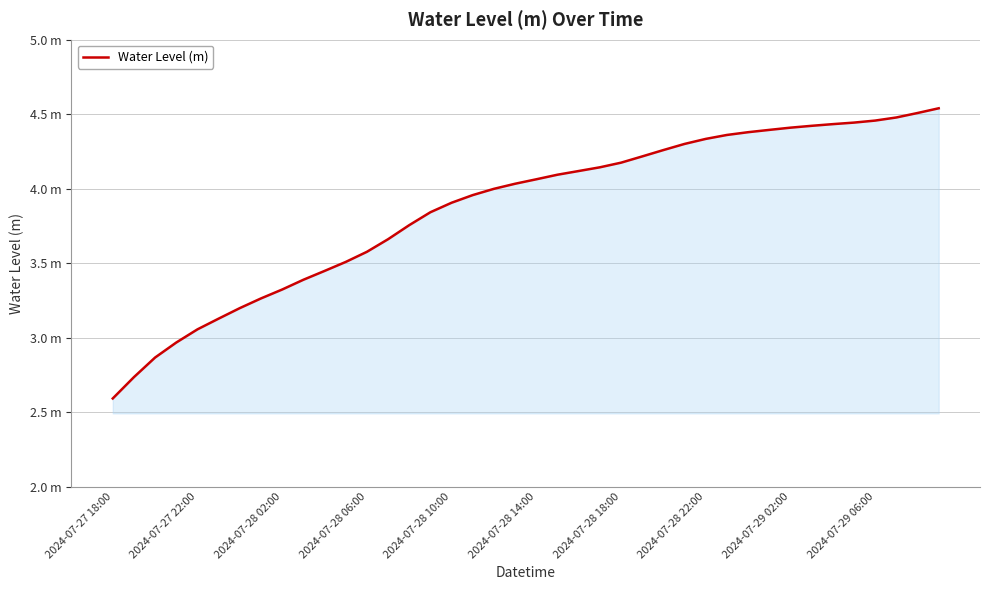

Does the chart have visible grid lines?

Yes